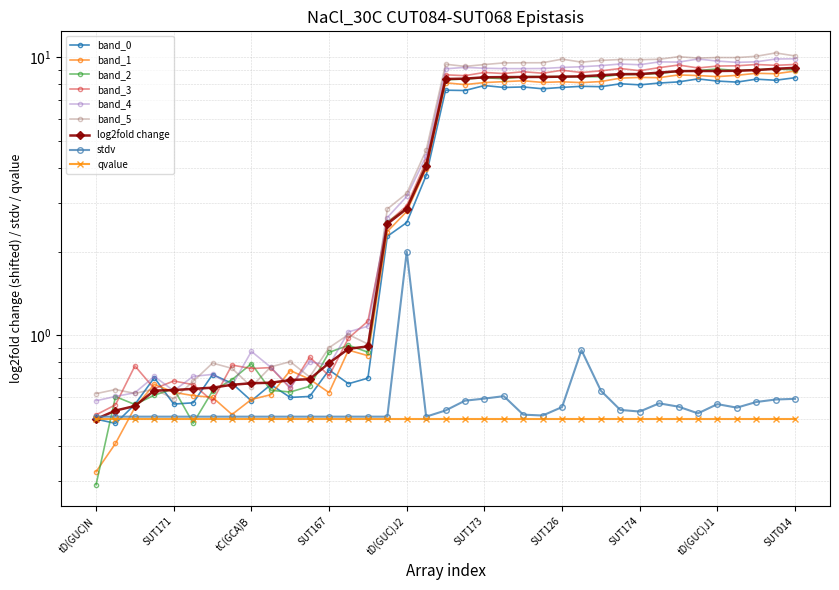

Which has a higher value, SUT167 or tD(GUC)J1?

tD(GUC)J1